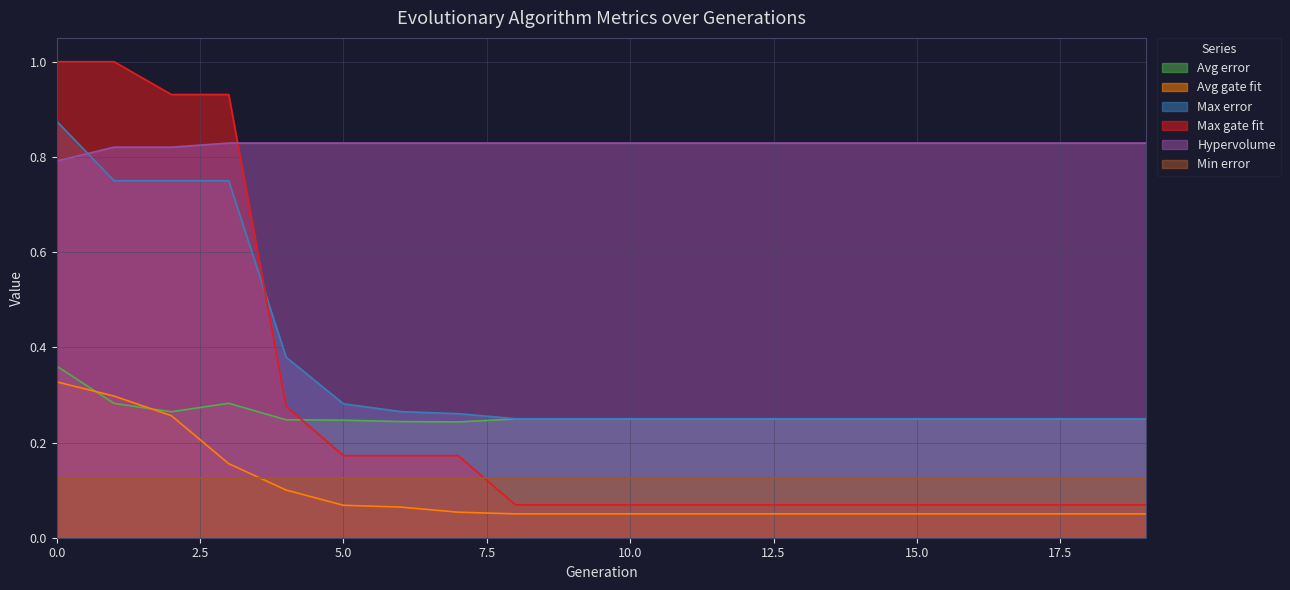

Which series has the largest range (max minus min)?

Max gate fit